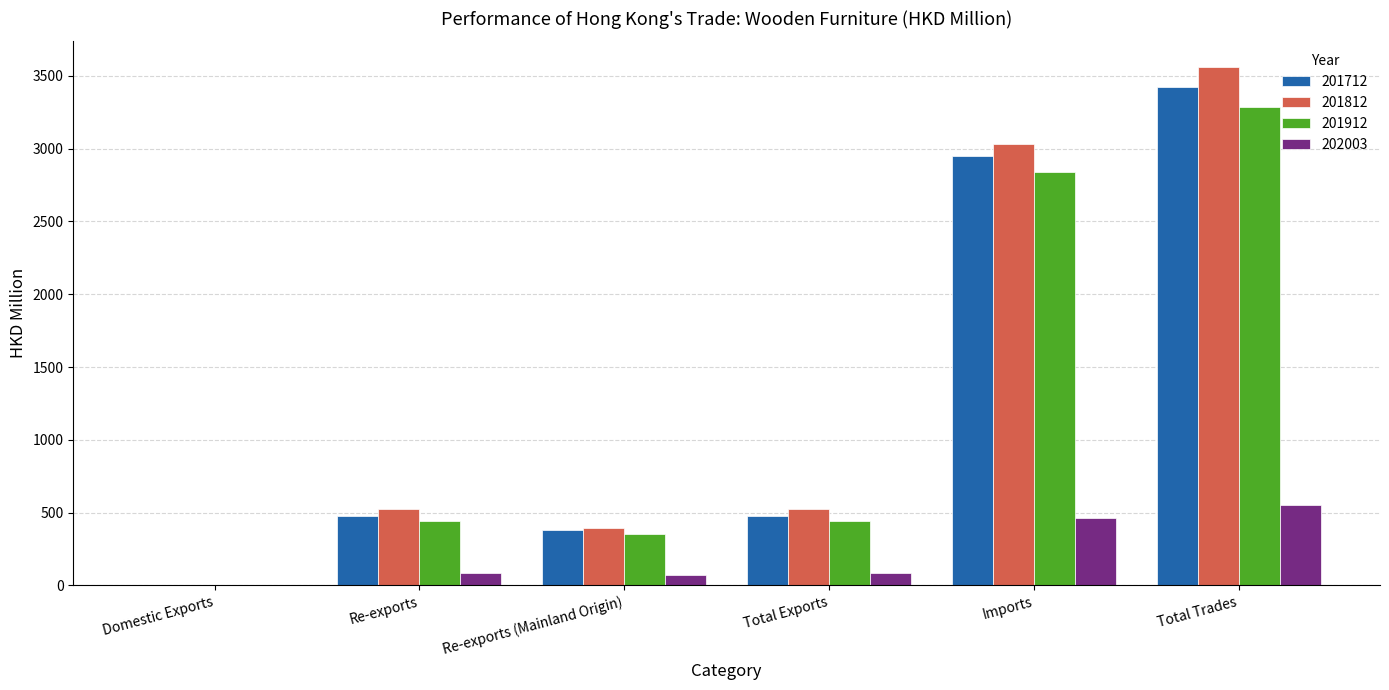

Count the number of categories in the chart.

6